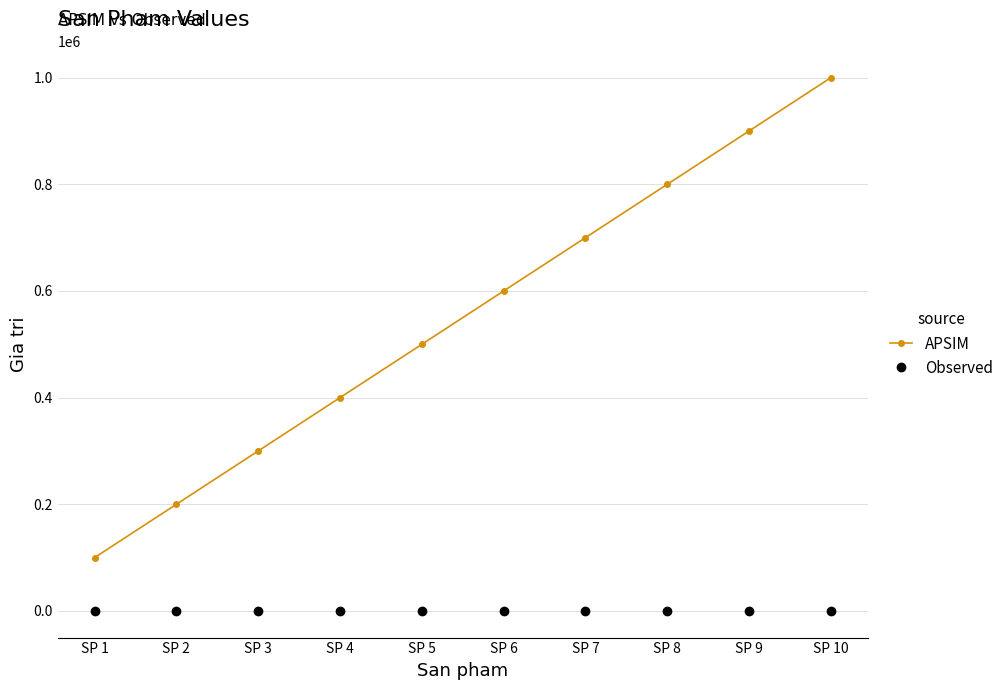

Which series has the widest spread of values?

APSIM